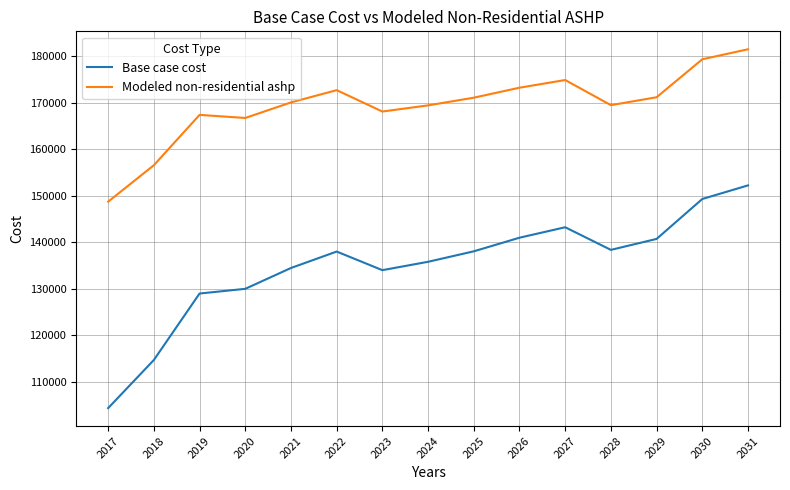

At how many categories does at least one series exceed 140127?

15